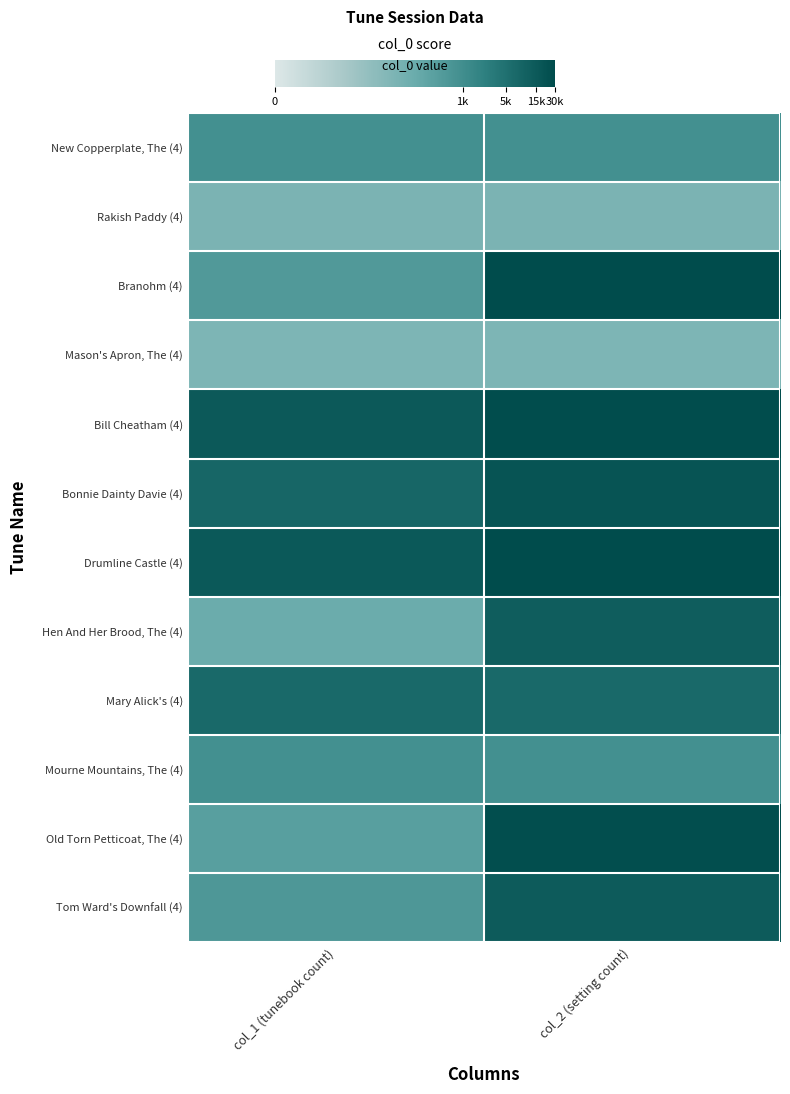

Rank the series by their maximum value, from highest to lowest.

Drumline Castle (4), Branohm (4), Bill Cheatham (4), Old Torn Petticoat, The (4), Bonnie Dainty Davie (4), Tom Ward's Downfall (4), Hen And Her Brood, The (4), Mary Alick's (4), Mourne Mountains, The (4), New Copperplate, The (4), Rakish Paddy (4), Mason's Apron, The (4)